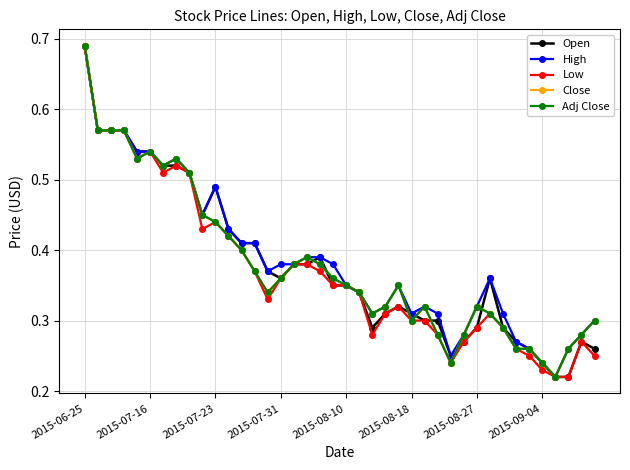

Which label corresponds to the largest value in the chart?

2015-06-25